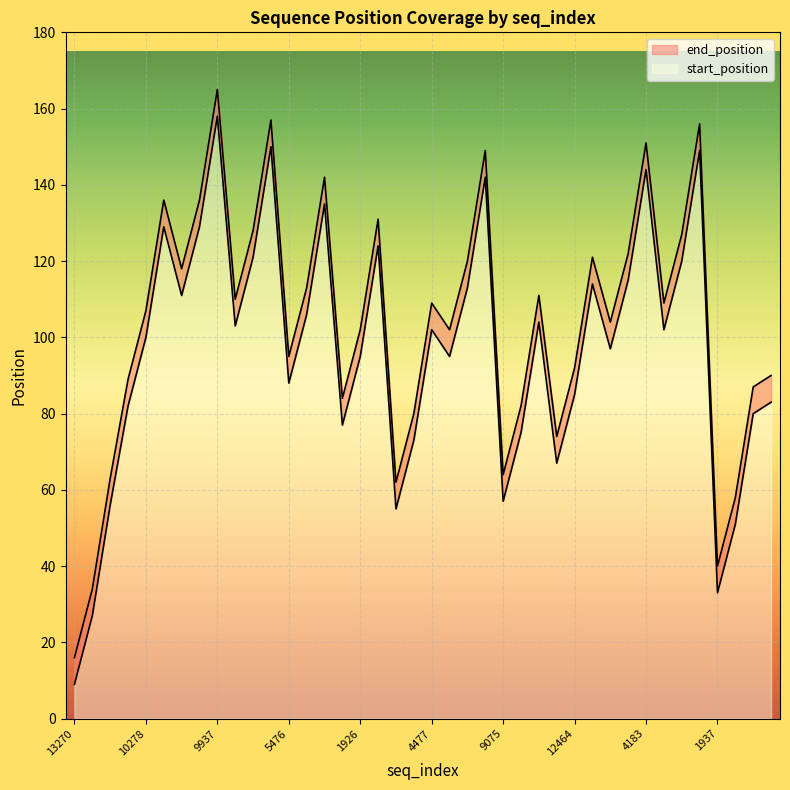

Which category has the highest value in the start_position series?

9937